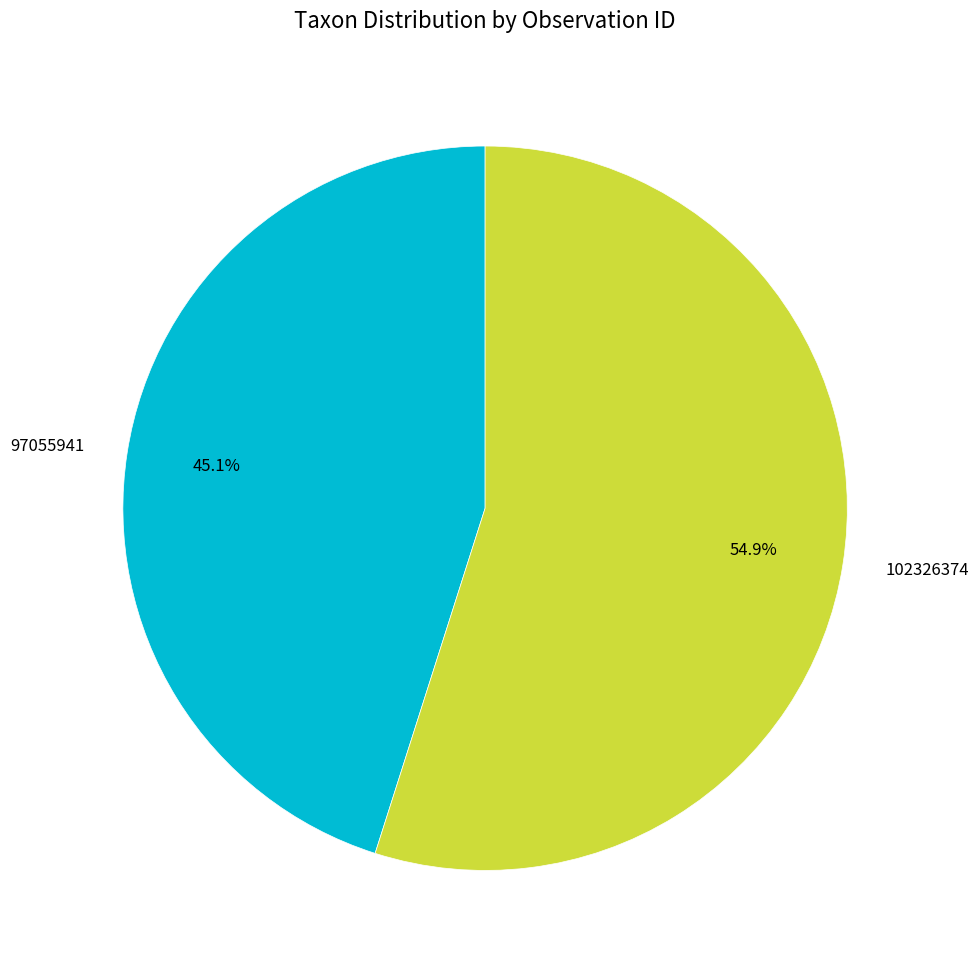

To the nearest percent, what is the difference between the largest and smallest slice percentages?

10%